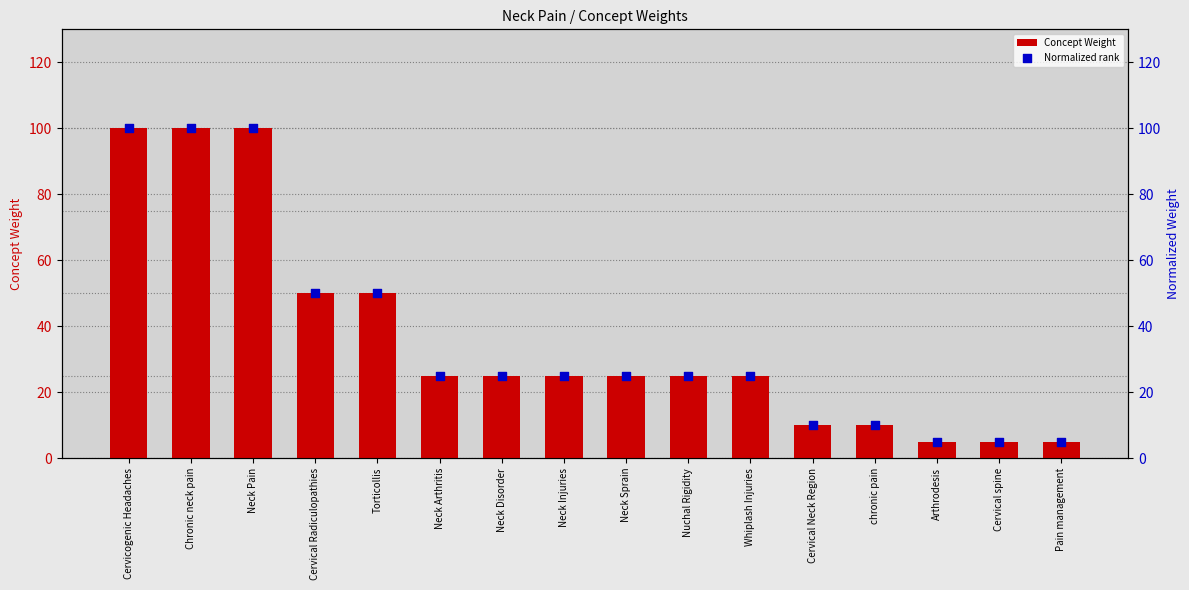

Is the value of Concept Weight at Pain management greater than the value of Normalized rank at Arthrodesis?

No